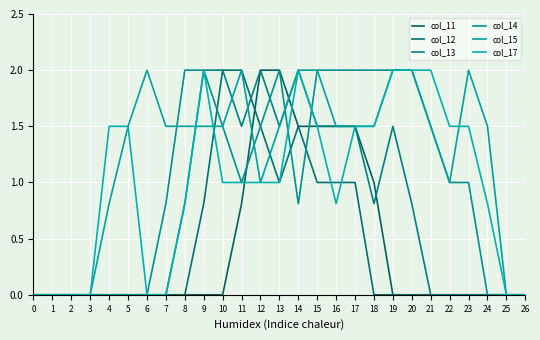

Is it true that col_15 equals 0.7 at 11?

False